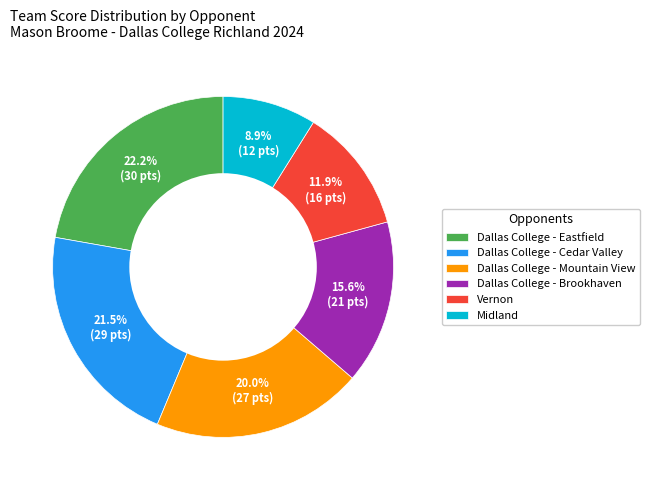

To the nearest percent, what is the combined percentage of Vernon and Dallas College - Mountain View?

32%